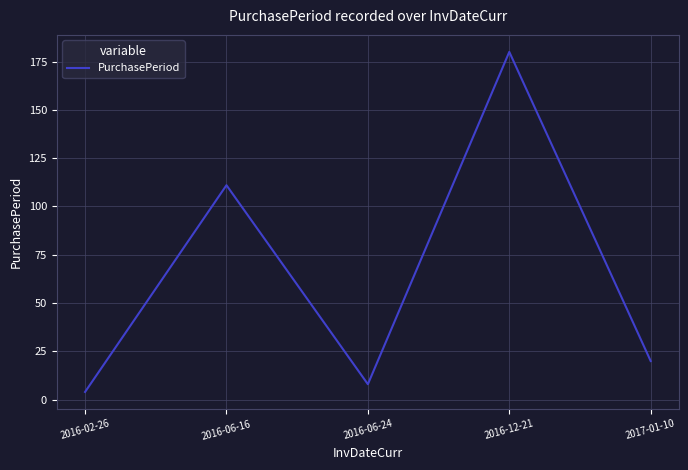

What position from the left is 2016-06-24?

3